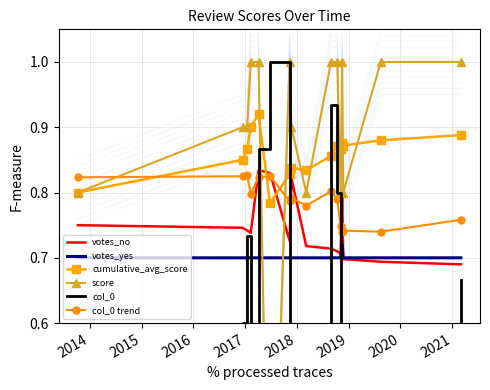

True or false: col_0 trend and votes_yes cross at least once.

False